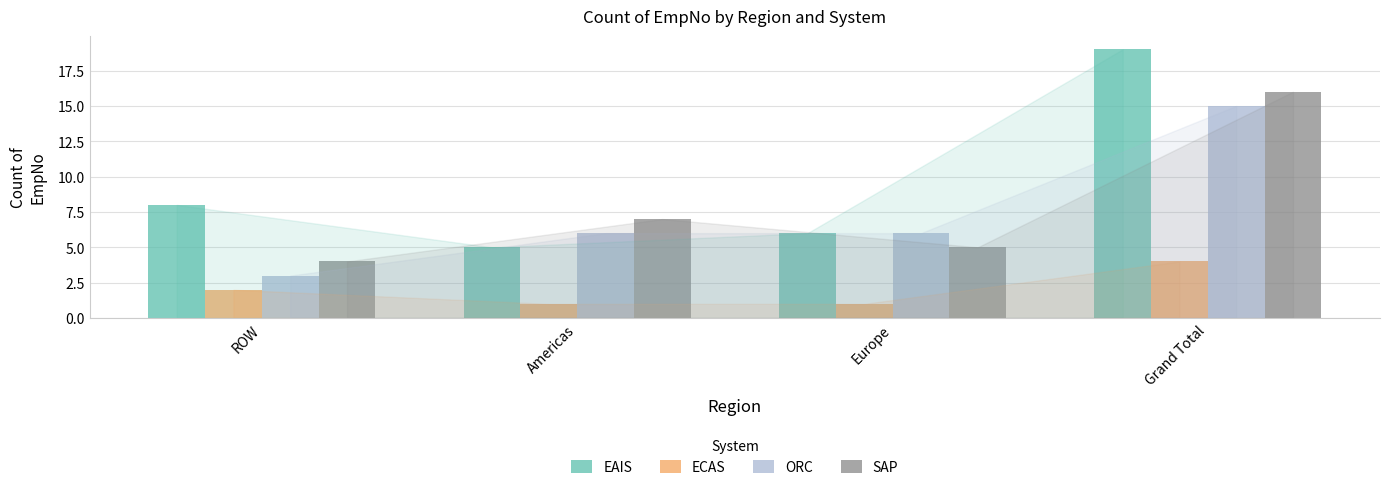

True or false: ORC has a value of 6 at Americas.

True